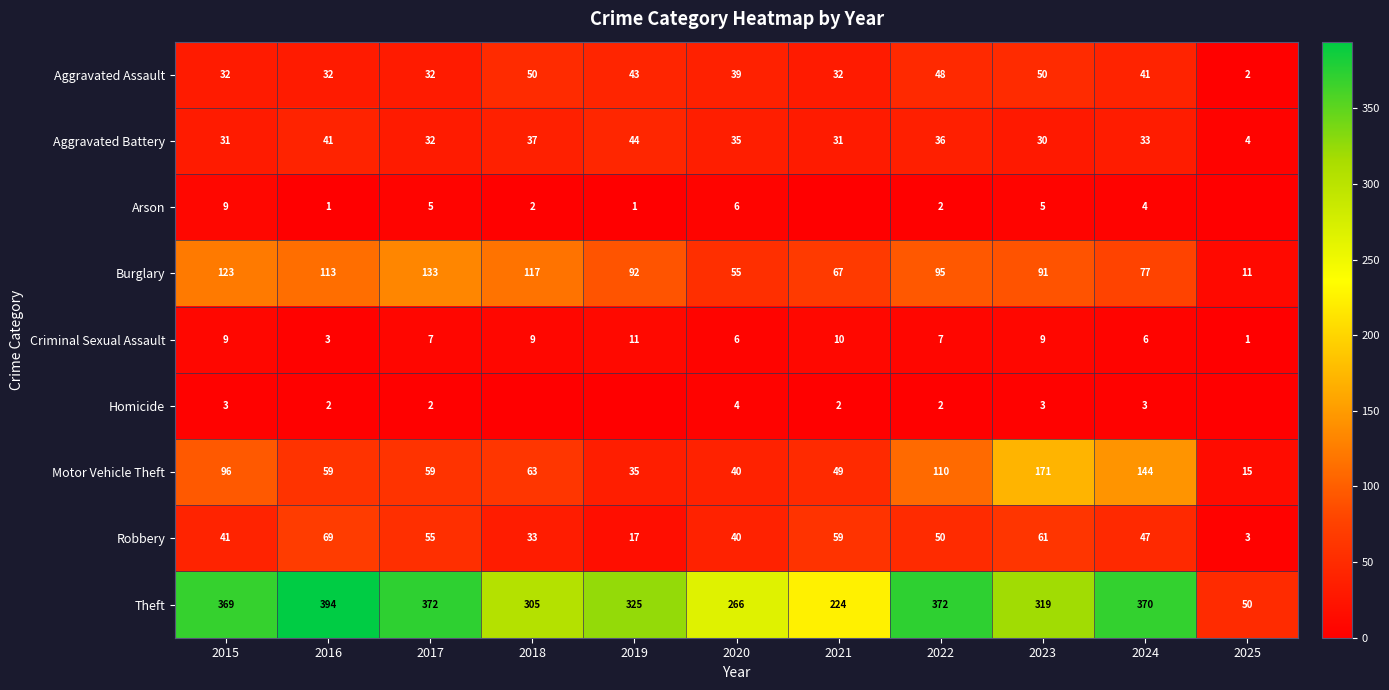

What is the difference between the Criminal Sexual Assault values at 2019 and 2017?

4